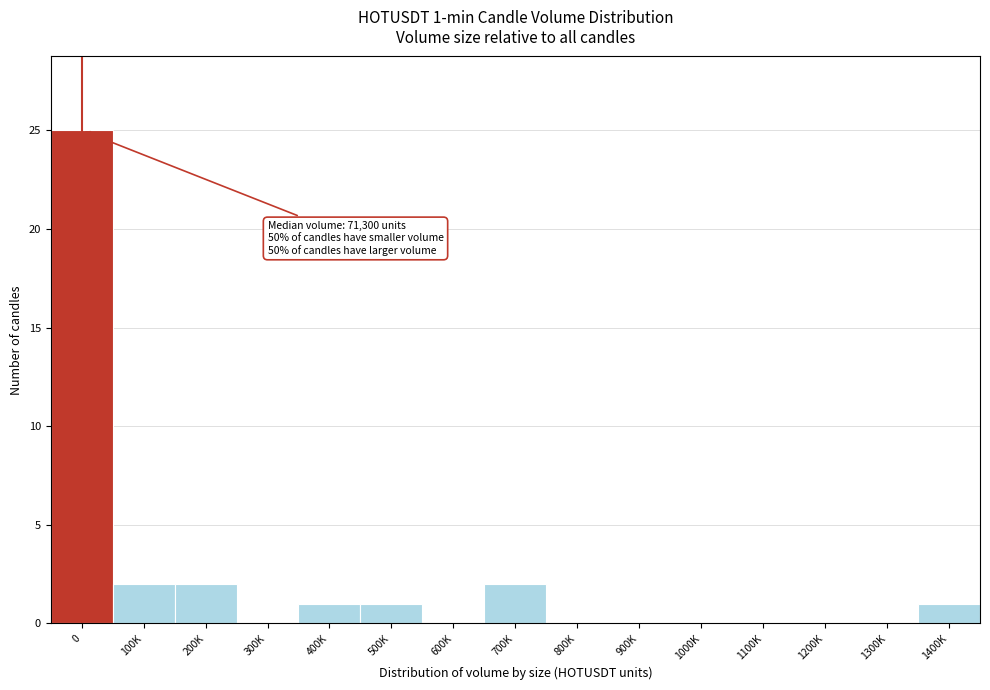

Reading left to right, what are all the values shown in this chart?

0=25	100K=2	200K=2	300K=0	400K=1	500K=1	600K=0	700K=2	800K=0	900K=0	1000K=0	1100K=0	1200K=0	1300K=0	1400K=1